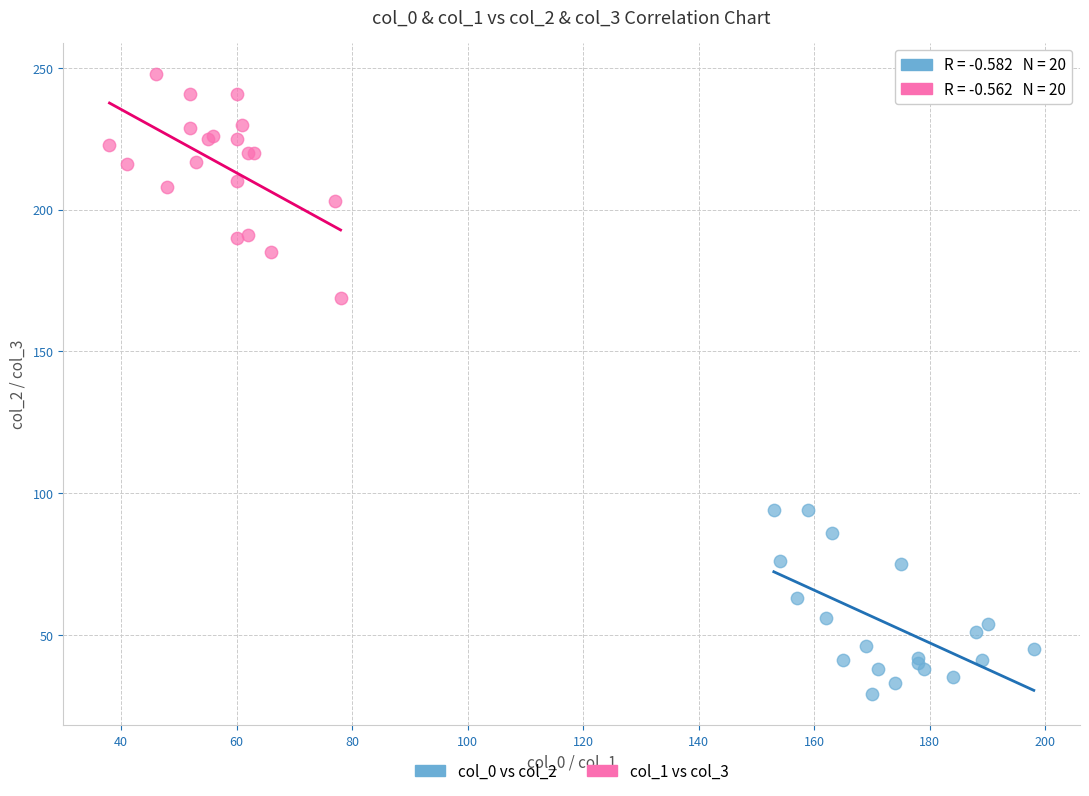

Which series contains the highest Y value?

col_1 vs col_3